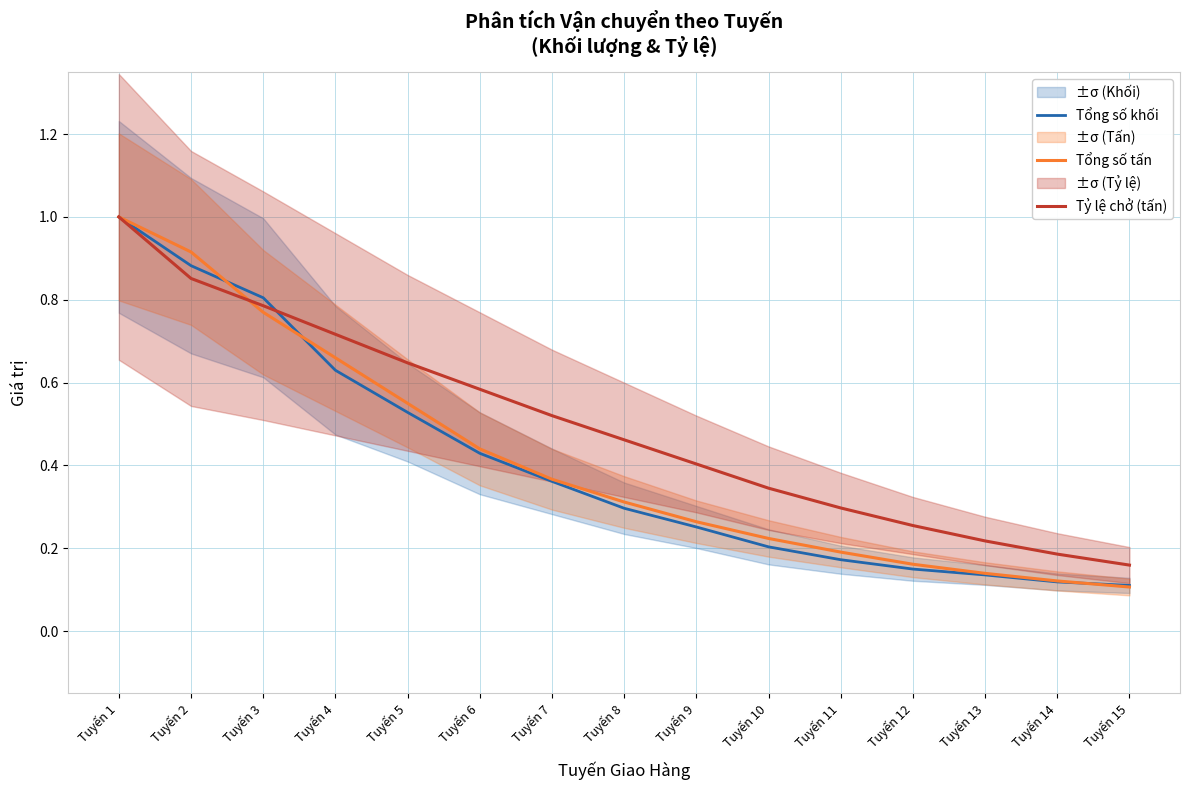

How many intersections are there between Tổng số tấn and Tỷ lệ chở (tấn)?

1